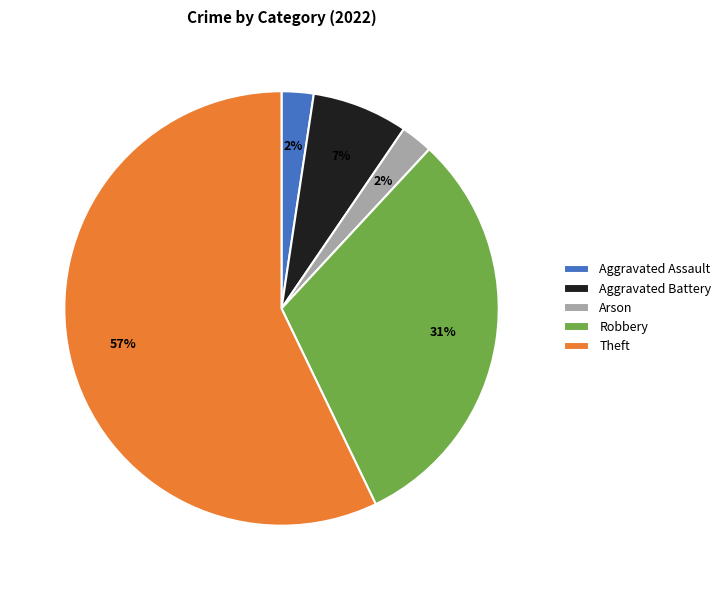

Count the number of slices in the pie.

5